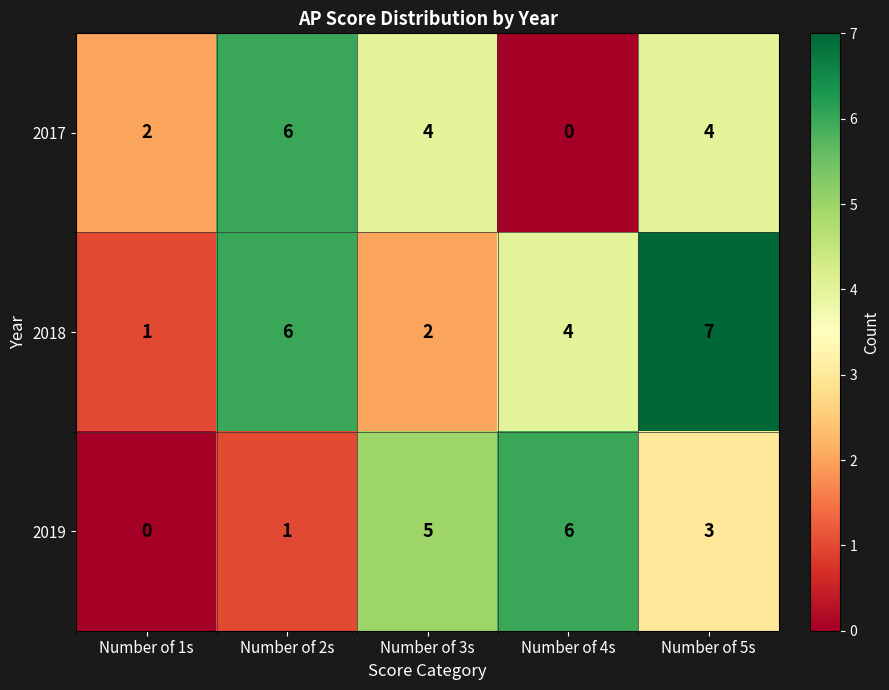

Read the 2018 value at Number of 5s.

7